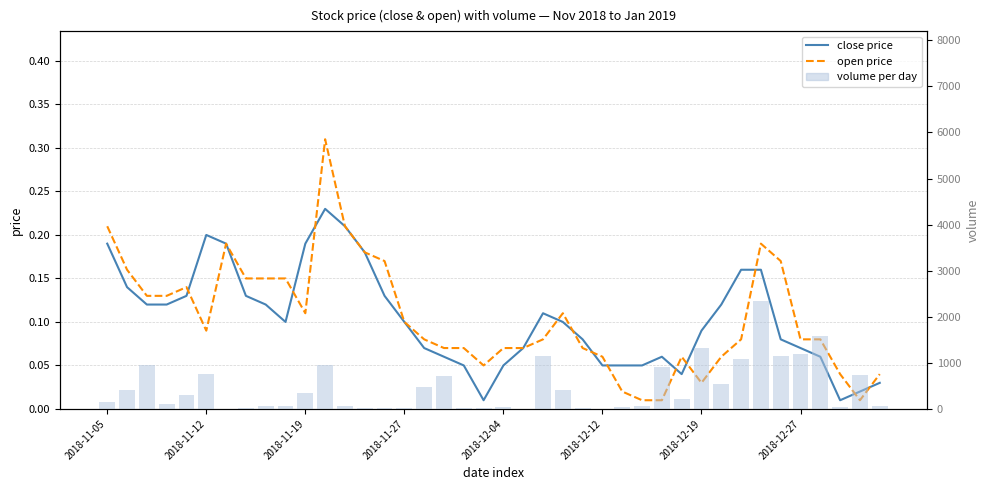

Which series has the largest range (max minus min)?

volume per day